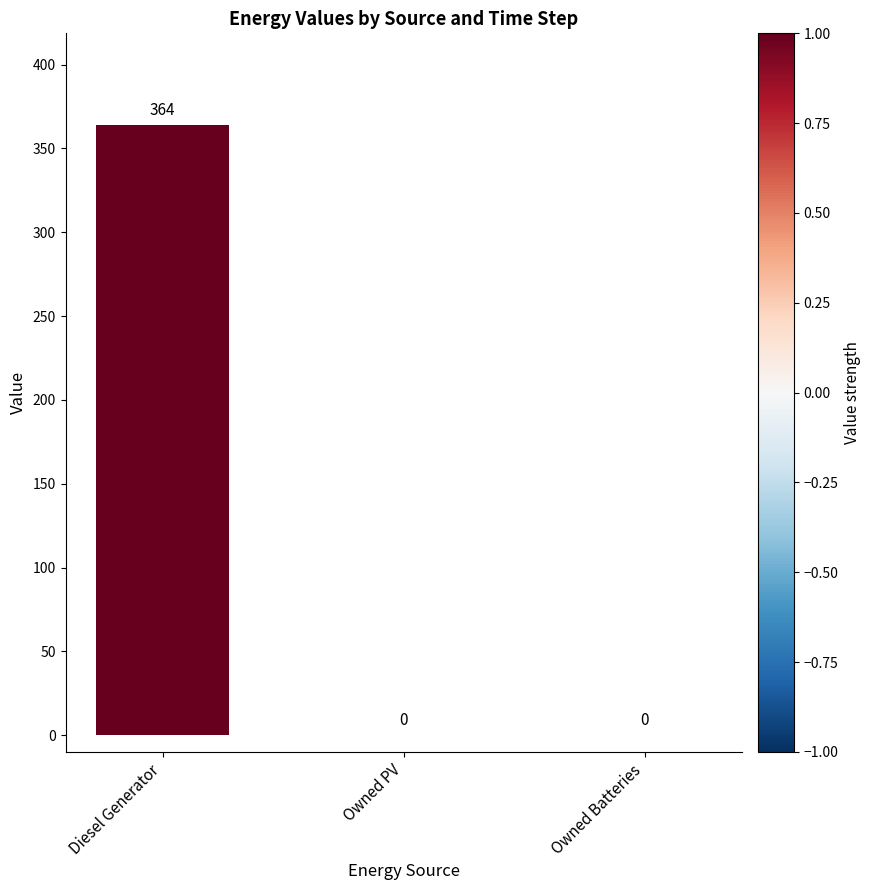

What is the greatest value displayed?

364